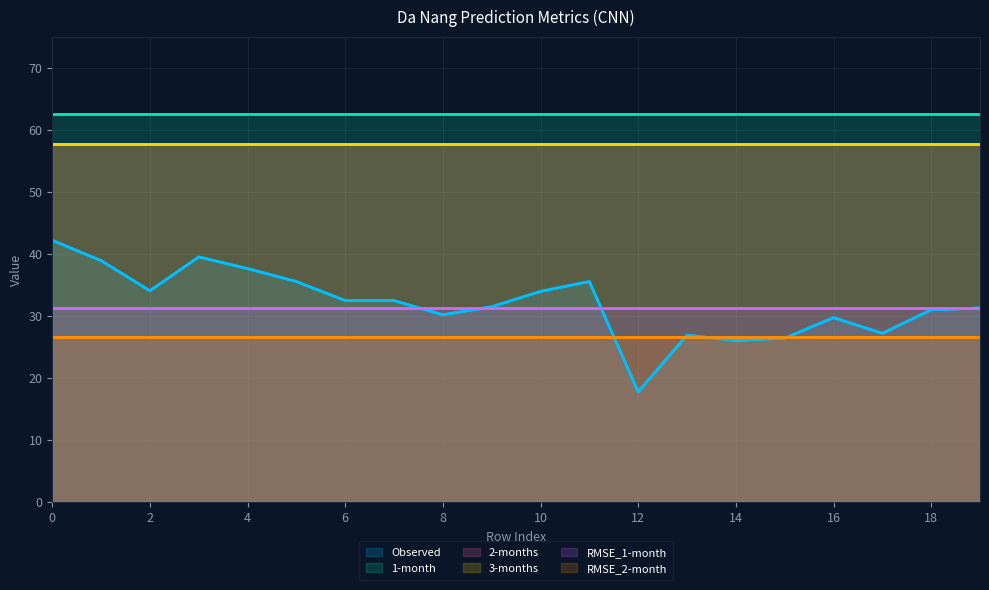

Which series has the largest total across all categories?

1-month